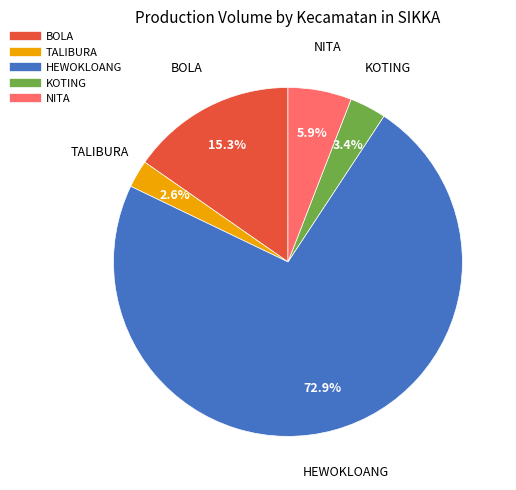

To the nearest percent, what is the combined percentage of KOTING and TALIBURA?

6%